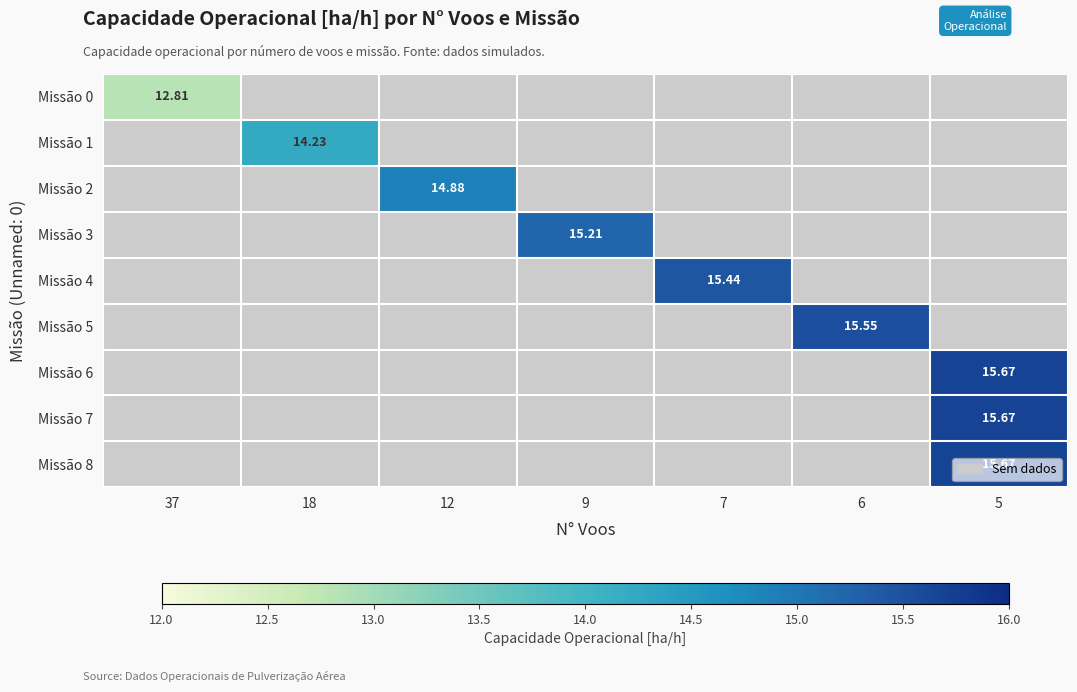

List the labels in order of Missão 2 value, smallest first.

37, 18, 12, 9, 7, 6, 5